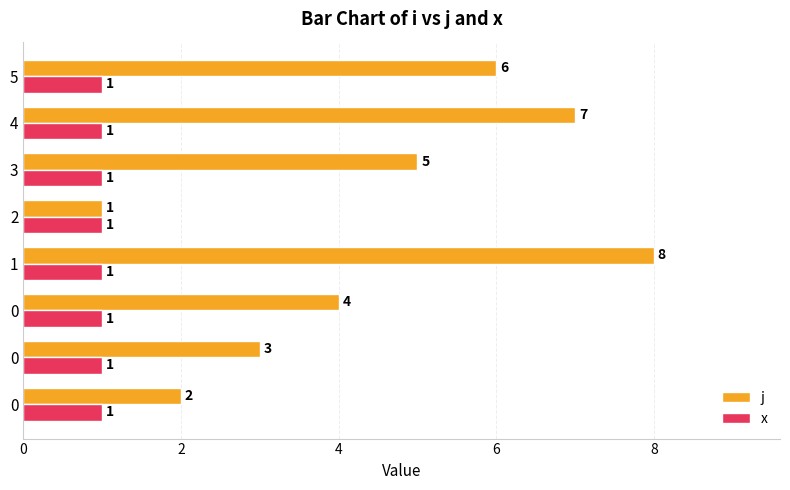

Count the number of data series in this chart.

2